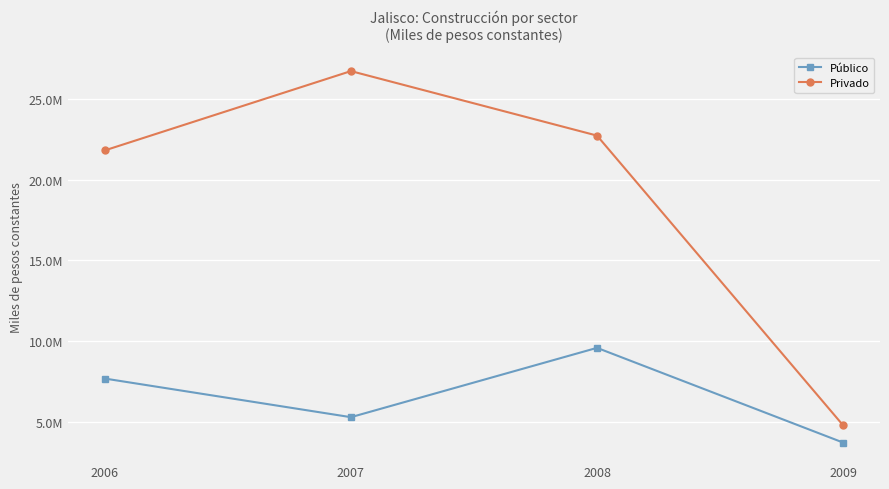

Which category has the lowest value across all series?

2009